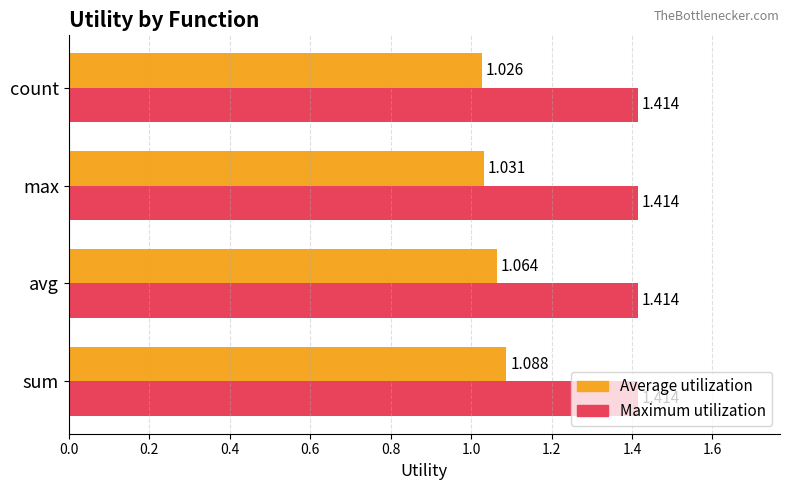

Which series has the largest total across all categories?

Maximum utilization